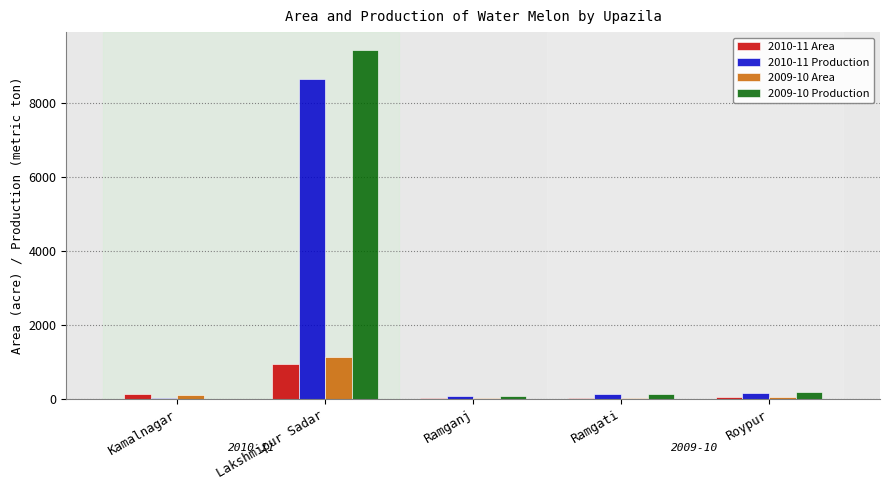

At which category does the chart reach its peak across all series?

Lakshmipur Sadar